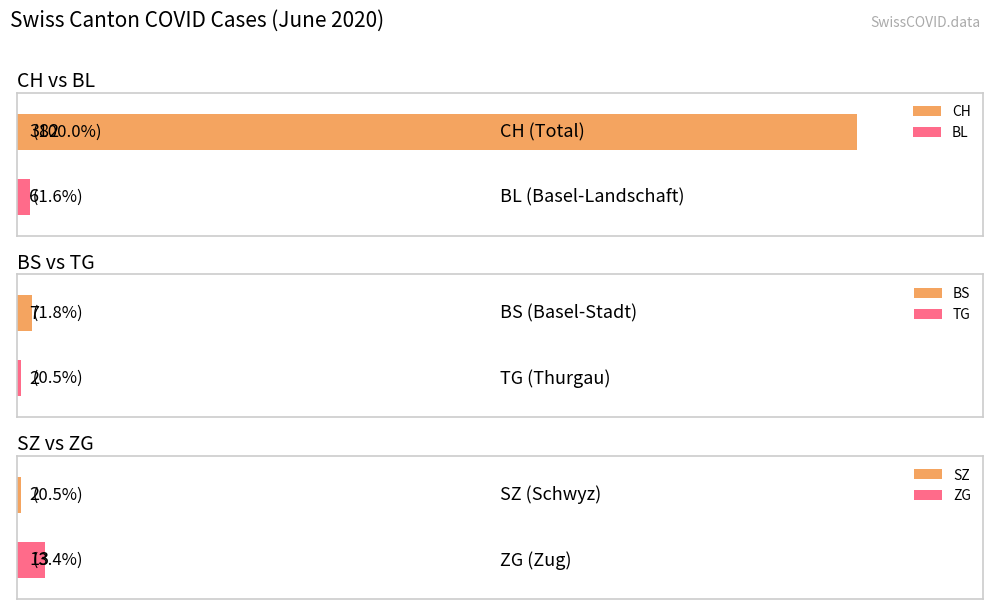

What is the sum of the CH values at 2020-06-16 and 2020-06-17?

594